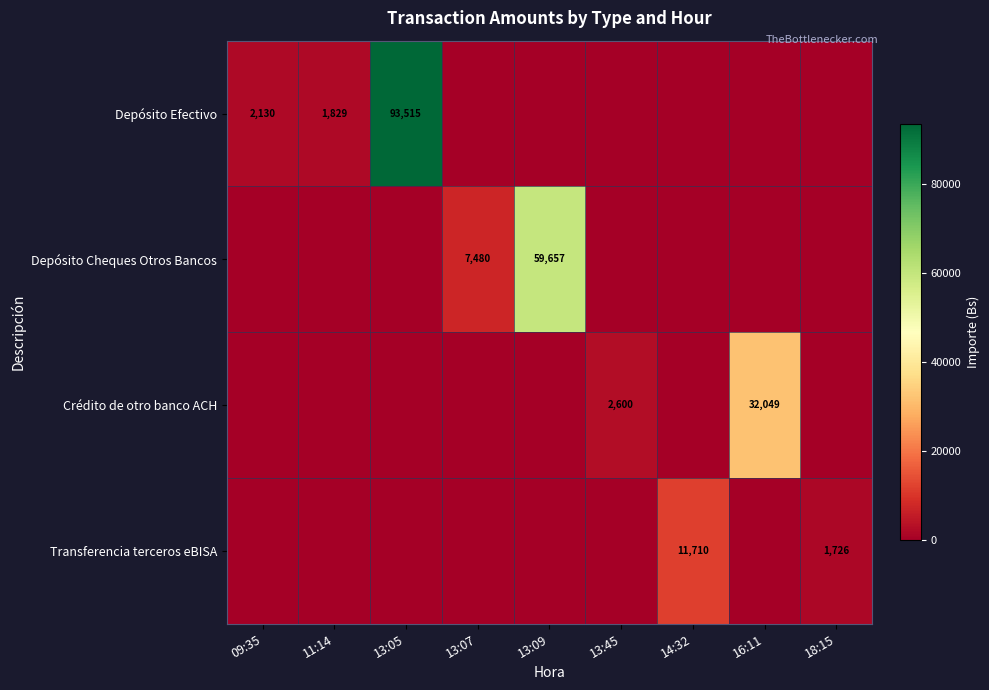

Is it true that Transferencia terceros eBISA equals 11710 at 14:32?

True